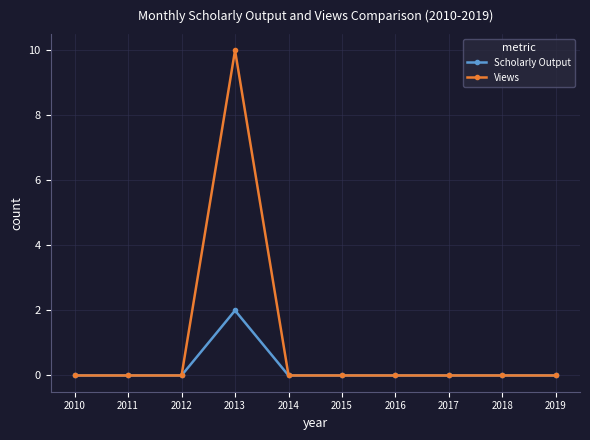

True or false: Views has a value of 0 at 2011.

True